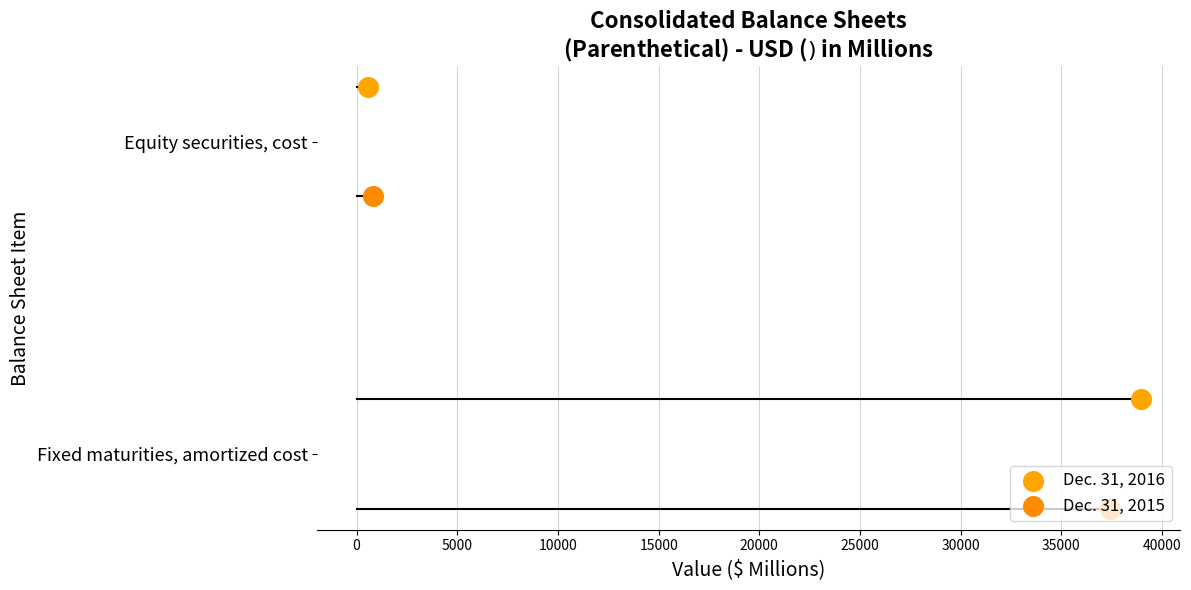

What are all the series names shown in the legend?

Dec. 31, 2016, Dec. 31, 2015